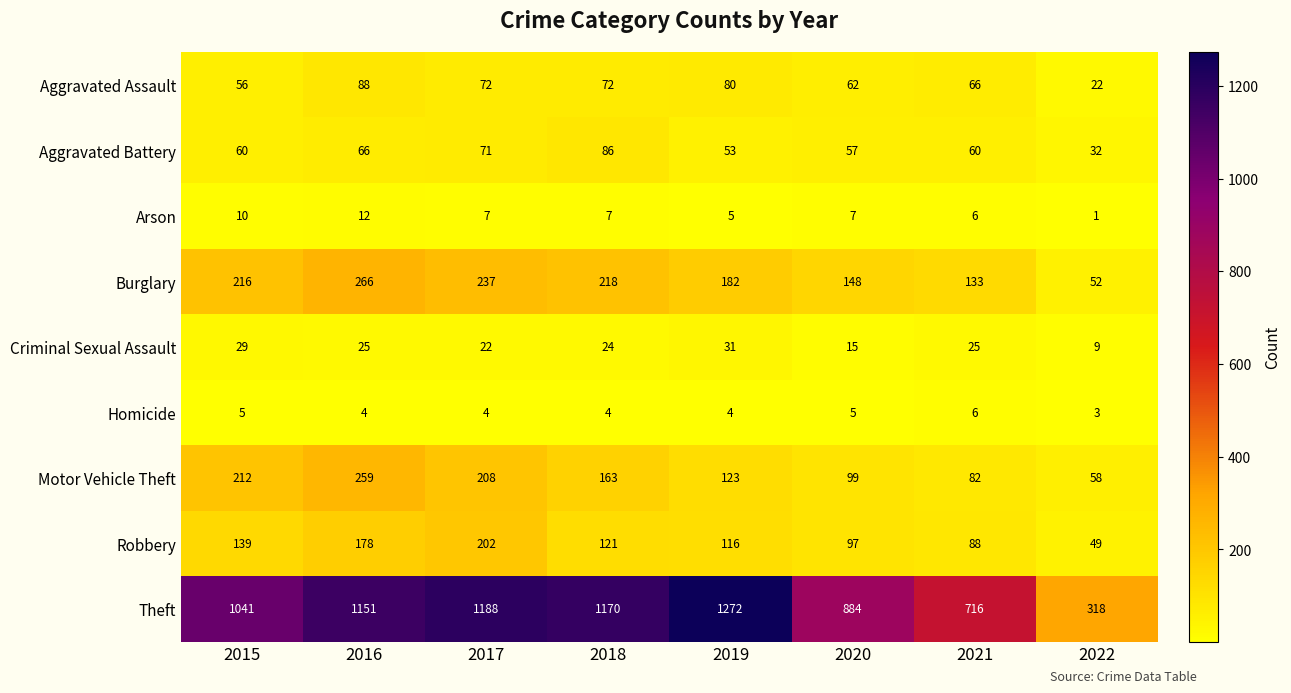

The Arson series shows 7 at 2018. True or false?

True